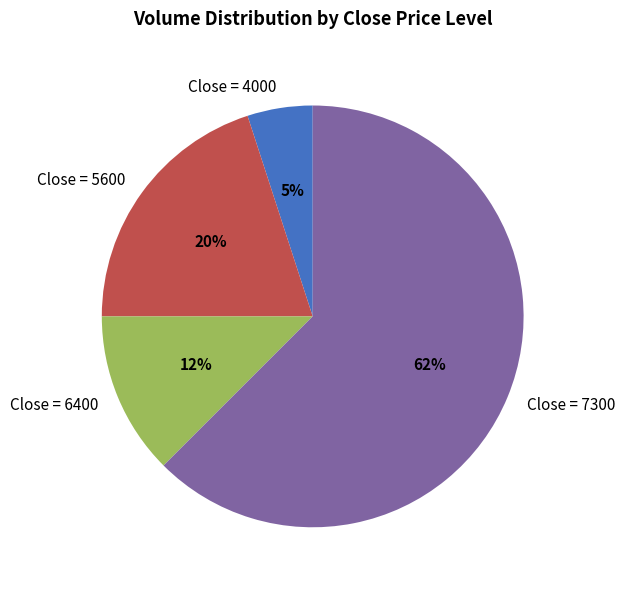

To the nearest percent, what is the average slice percentage?

25%